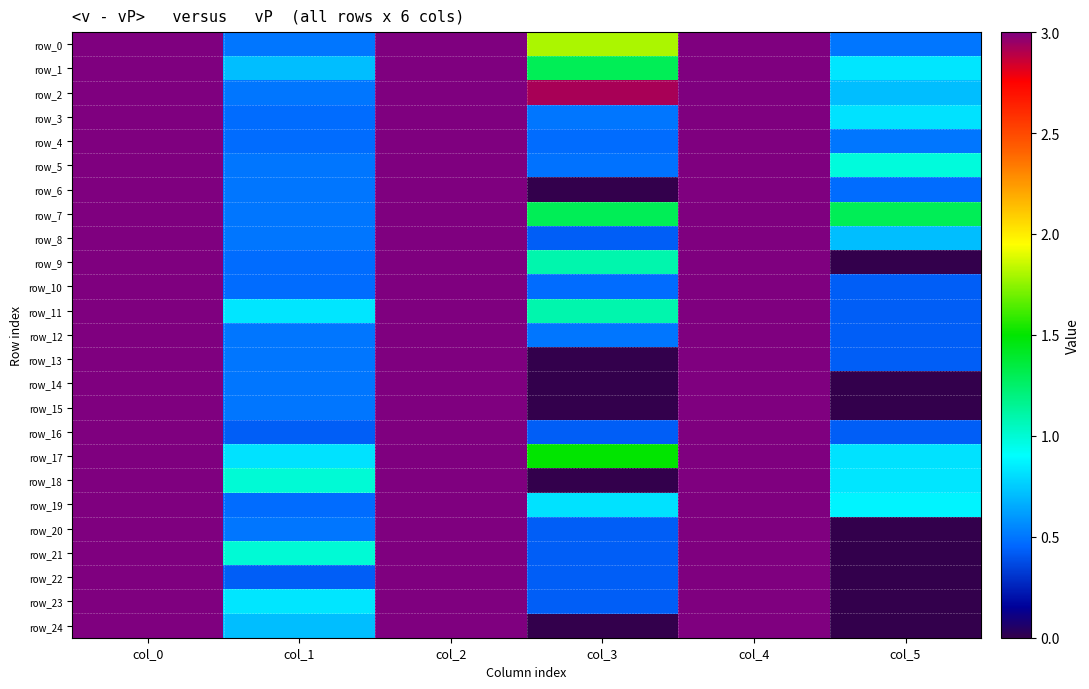

Which series has the largest total across all categories?

row_3